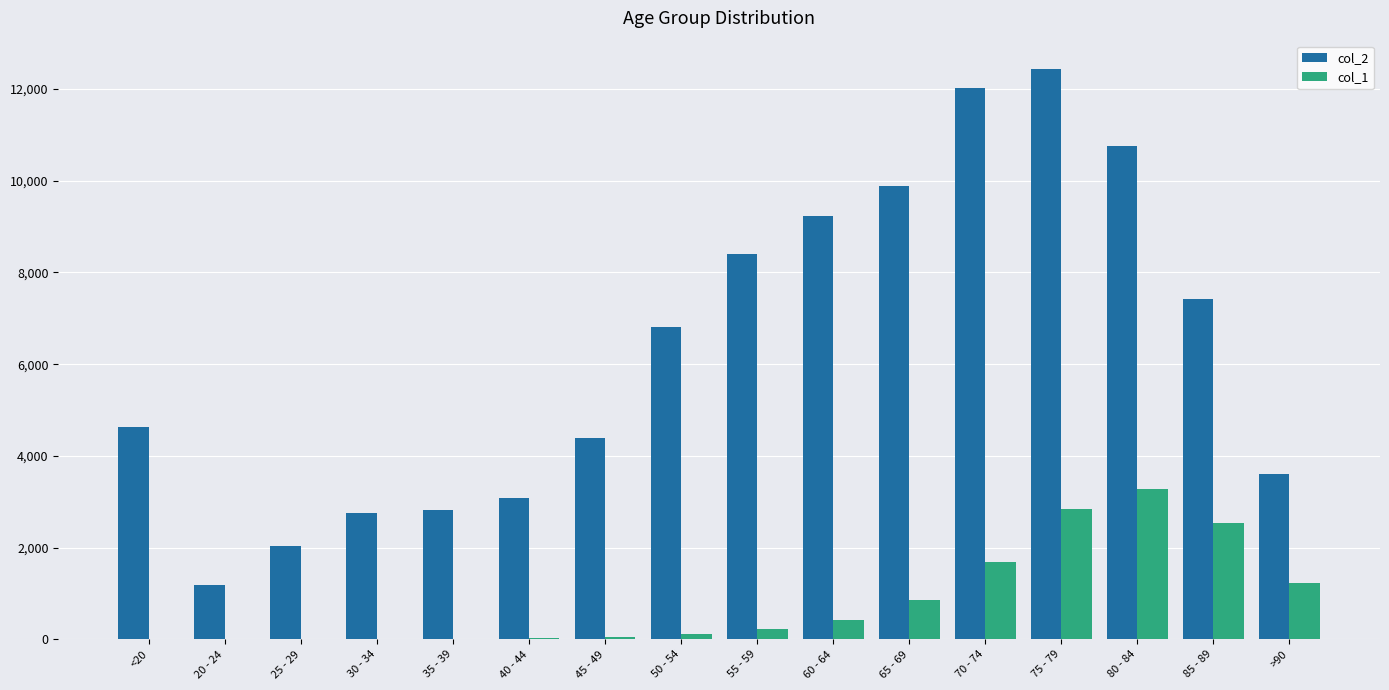

The value of col_1 at >90 is 1673. True or false?

False